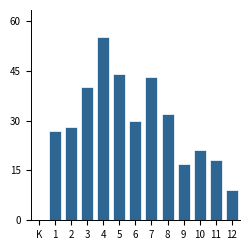

Reading right to left, extract all data points from this chart.

9	18	21	17	32	43	30	44	55	40	28	27